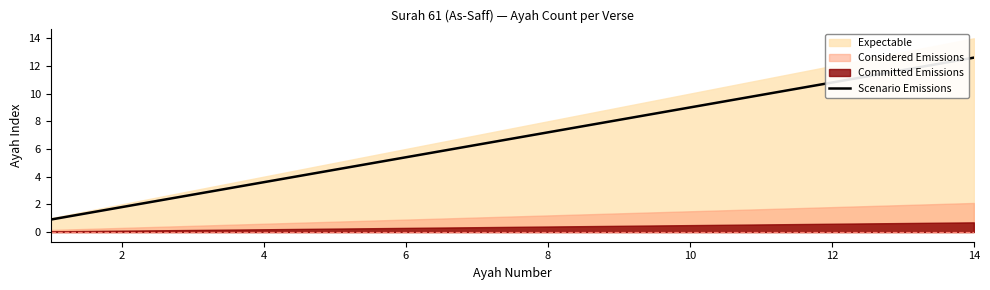

Where does the Scenario Emissions series first go above 7?

8